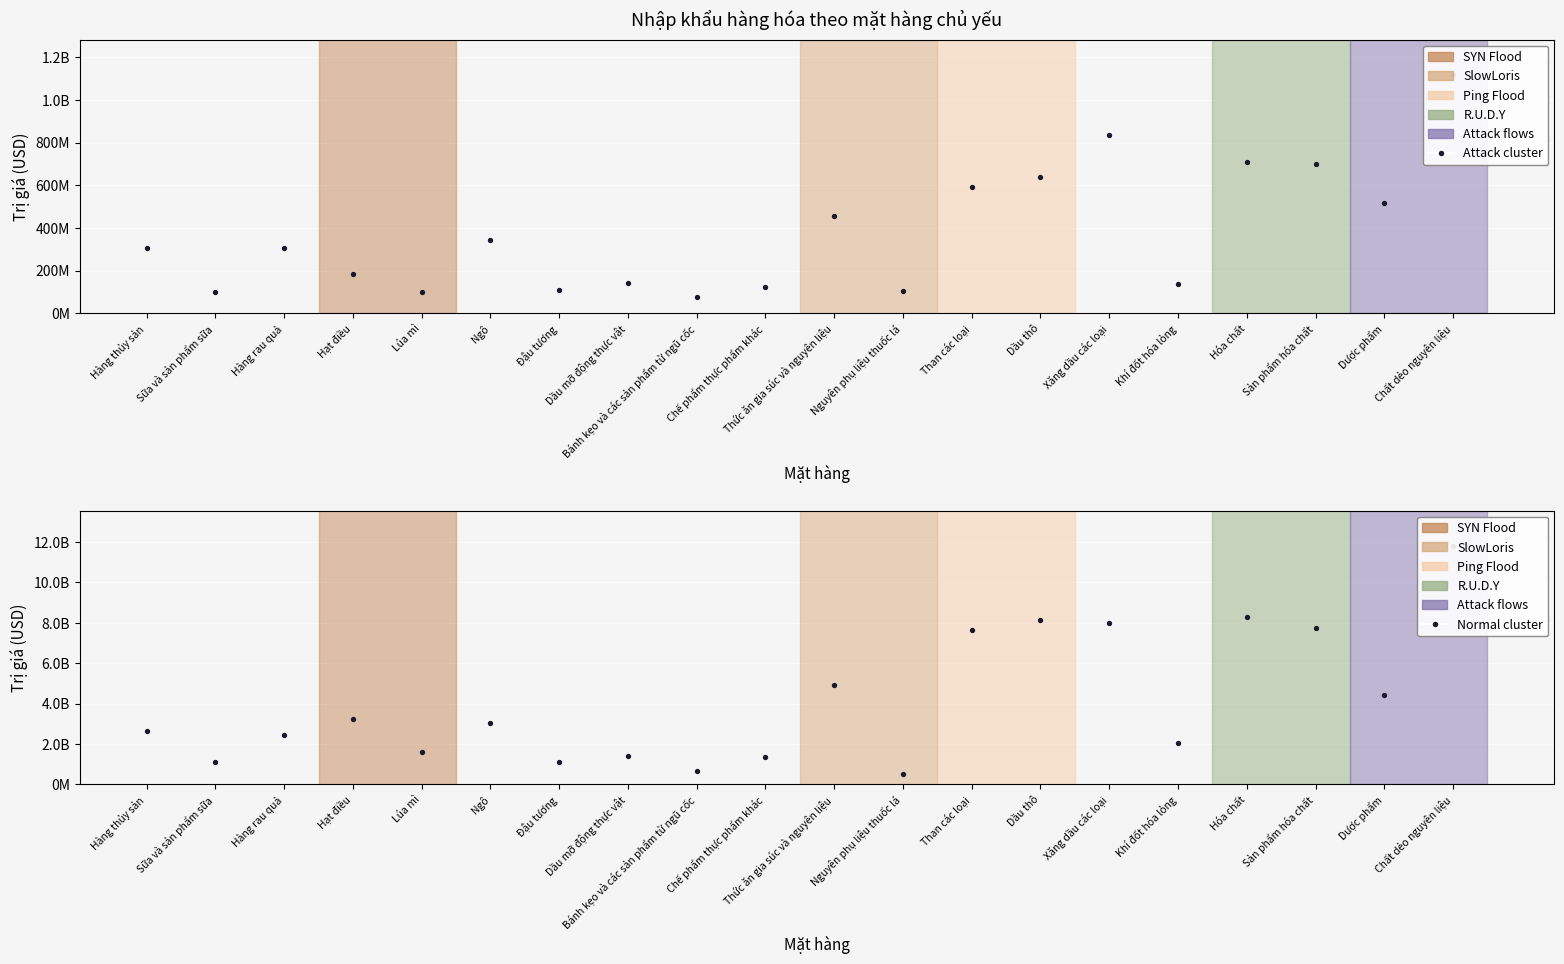

At how many categories does at least one series exceed 7837611365?

4